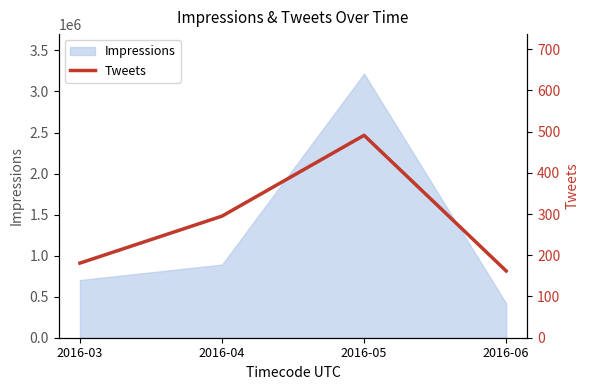

What is the difference between the values at 2016-04 and 2016-05?

196